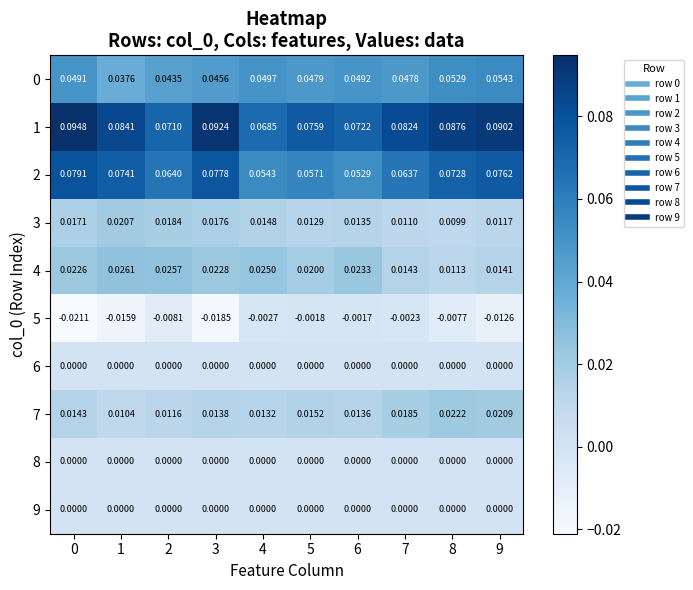

Count the number of categories in the chart.

10